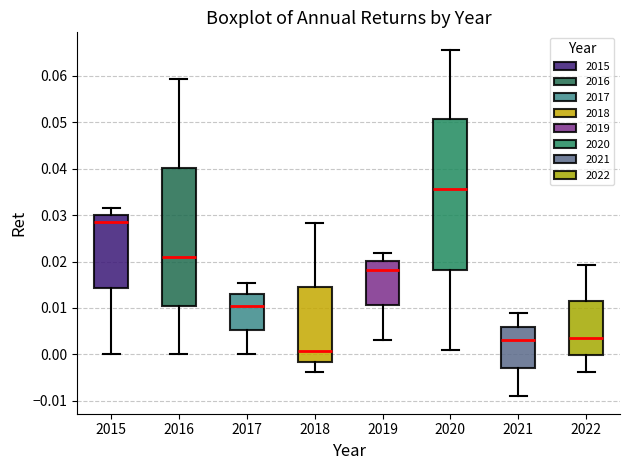

Which box is the tallest, from its lower edge to its upper edge?

2020